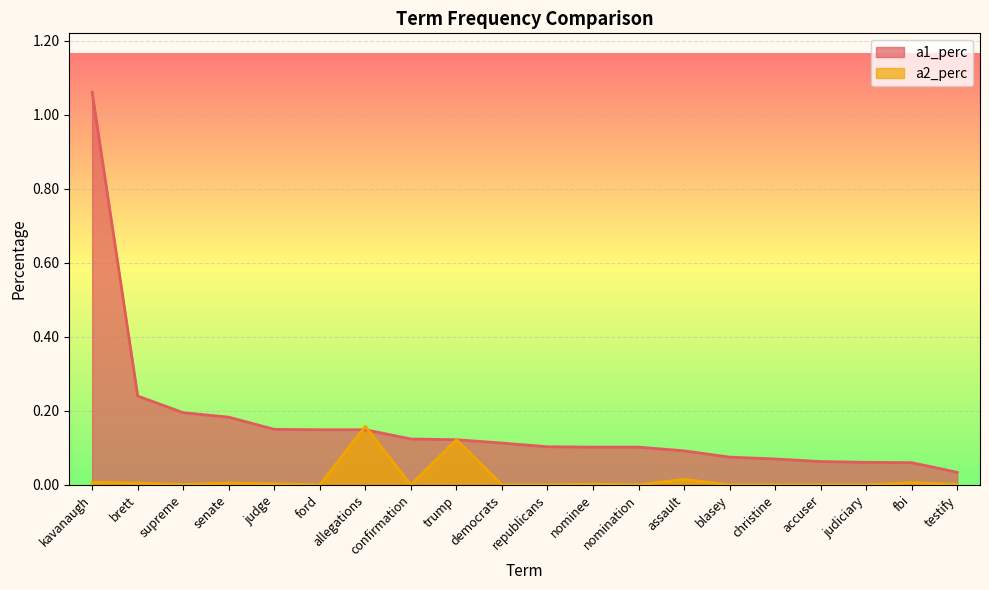

Between ford and fbi, which is larger?

ford